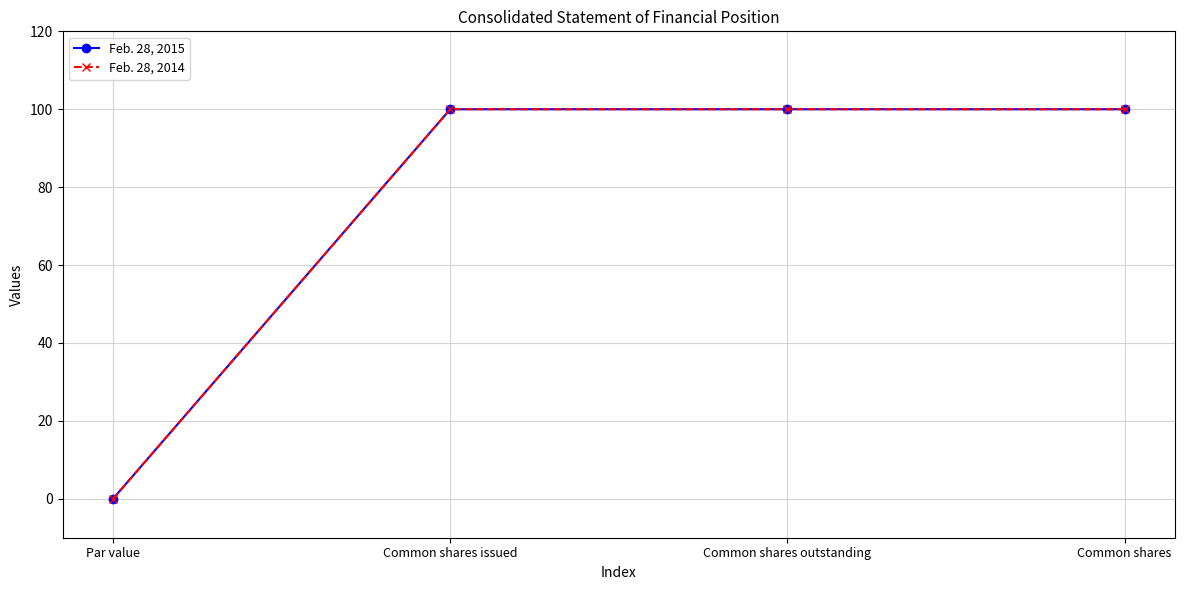

True or false: Feb. 28, 2014 has more than 1 points higher than both neighbors.

False